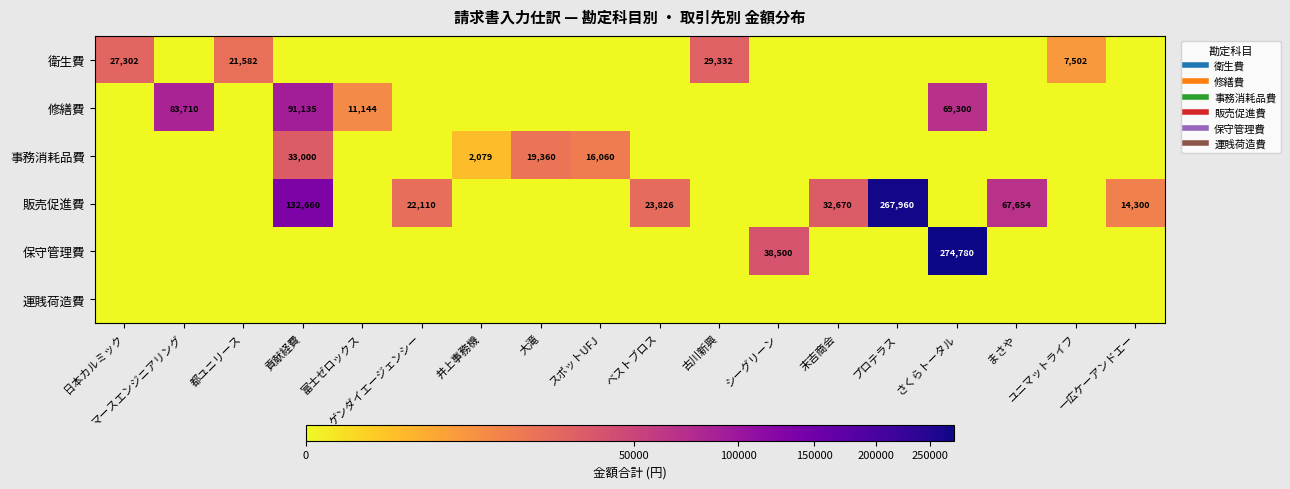

Rank the series at ベストブロス from highest to lowest value.

販売促進費, 衛生費, 修繕費, 事務消耗品費, 保守管理費, 運賎荷造費